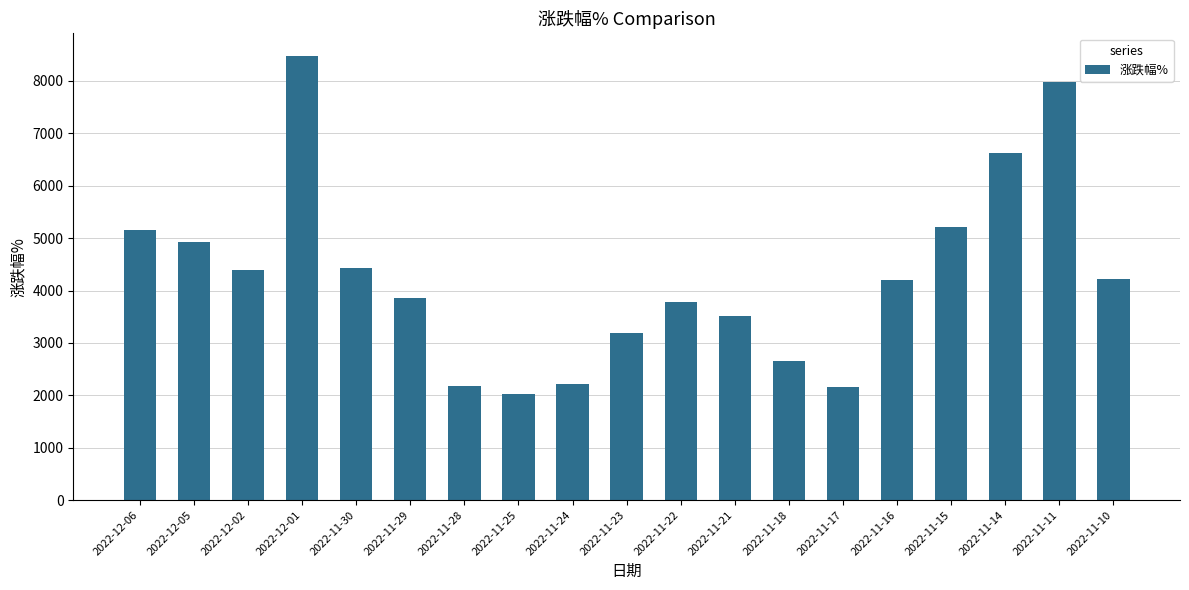

Count the number of categories in the chart.

19